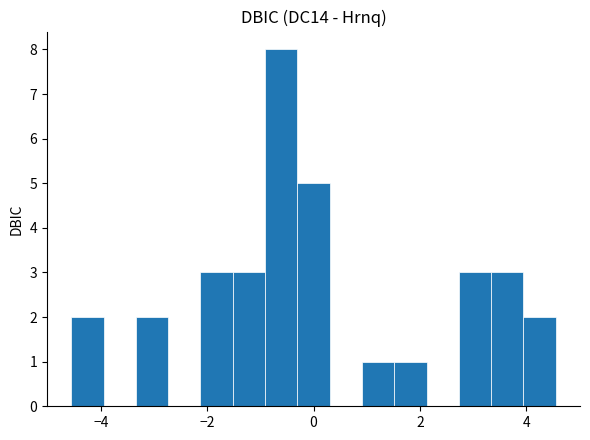

Around what value on the x-axis is the tallest bar? Give the approximate position of its centre, as read against the axis.

-0.6